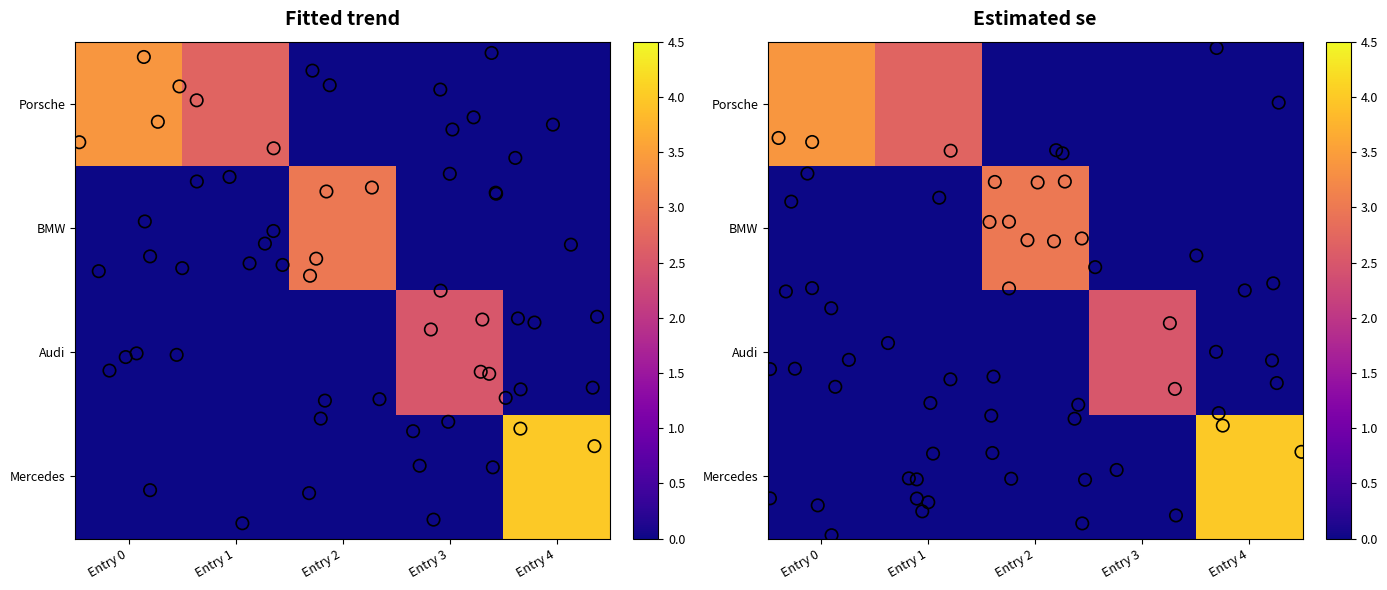

What is the difference between the maximum and second lowest values in the Mercedes series?

4.0